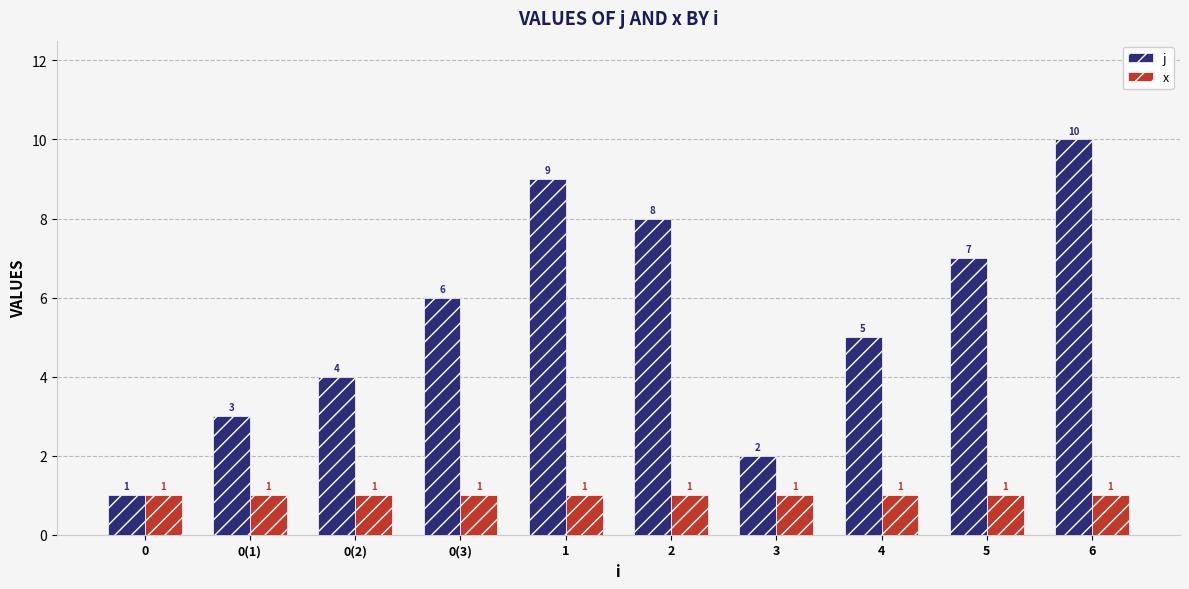

What is the total value across all series at 0(2)?

5